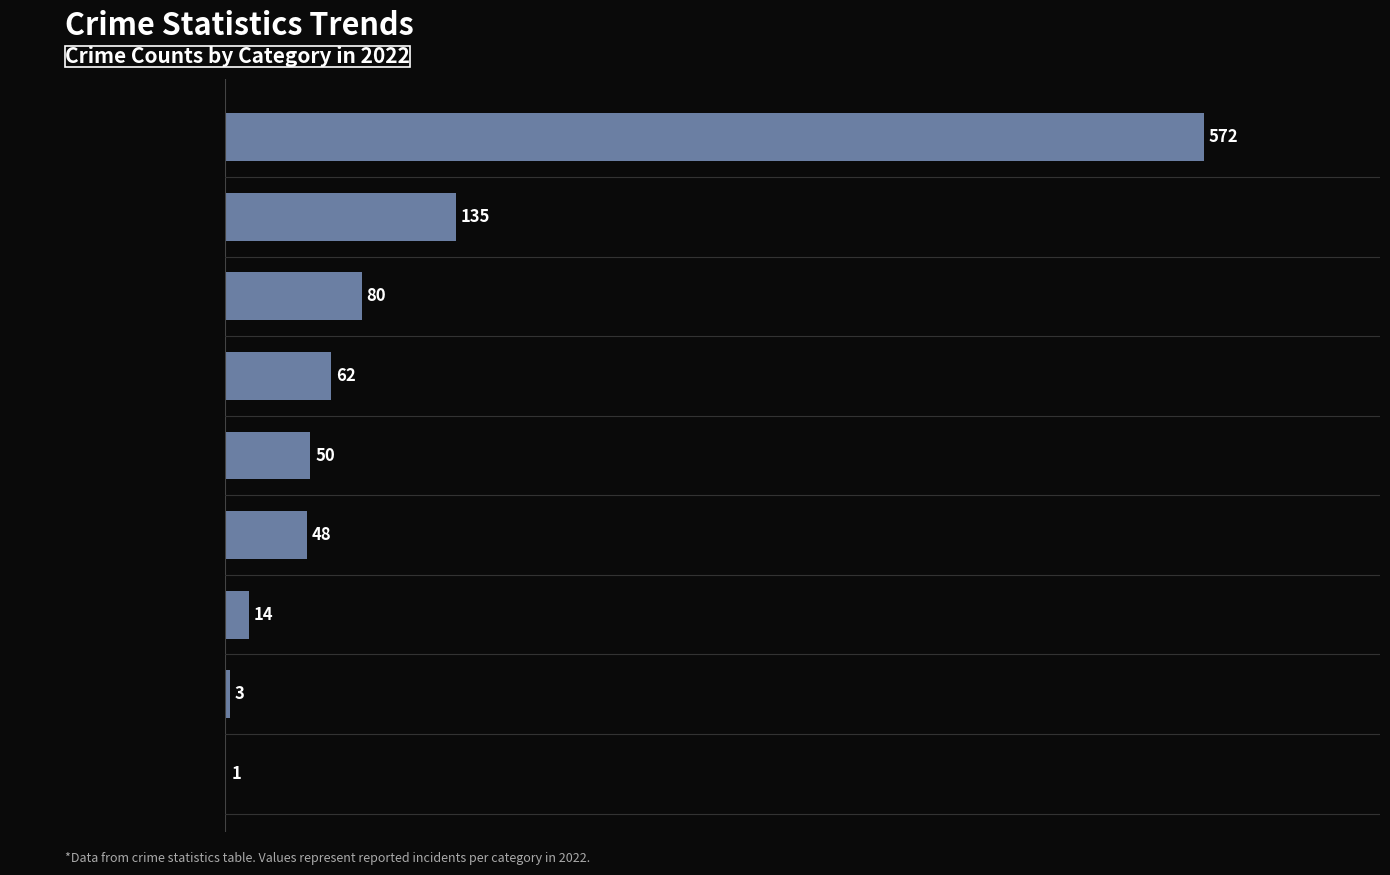

Which label corresponds to the largest value in the chart?

Theft